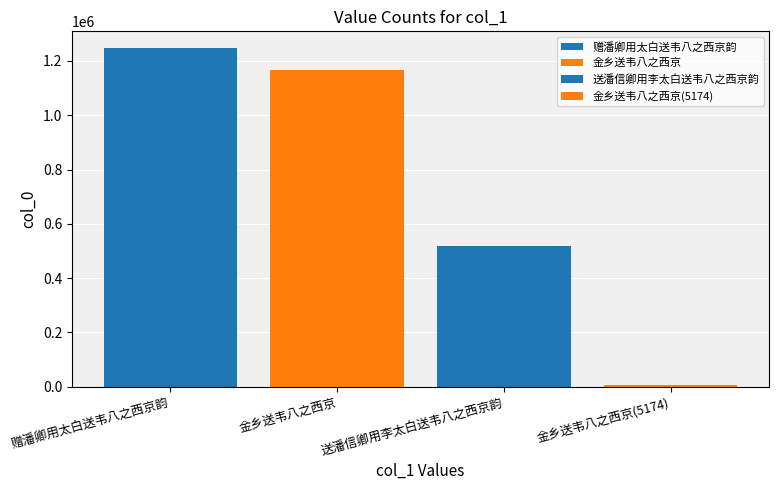

Count the number of categories in the chart.

1